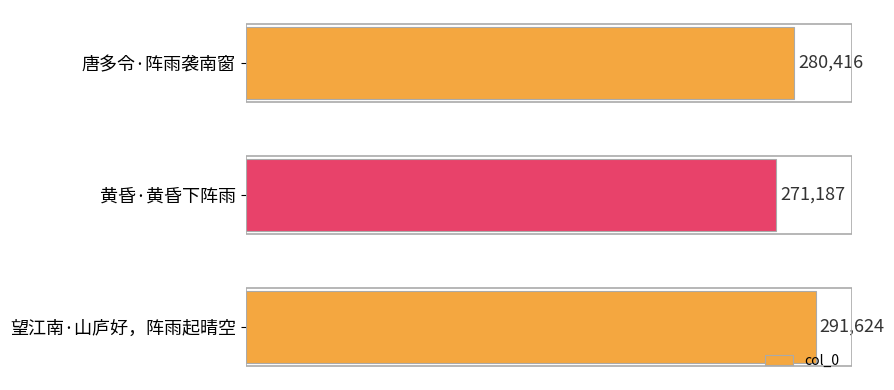

True or false: the data shows 164547 at 唐多令·阵雨袭南窗.

False